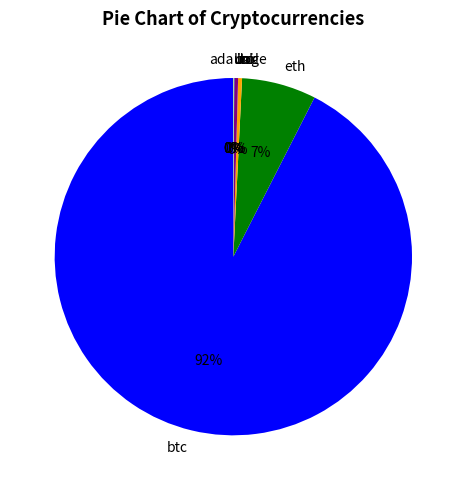

Which slice is the largest?

btc